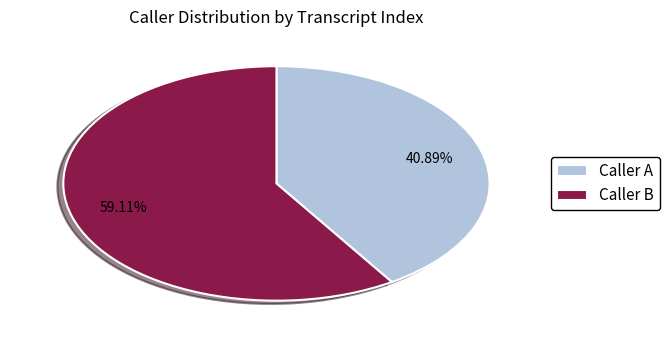

Between Caller B and Caller A, which is larger?

Caller B